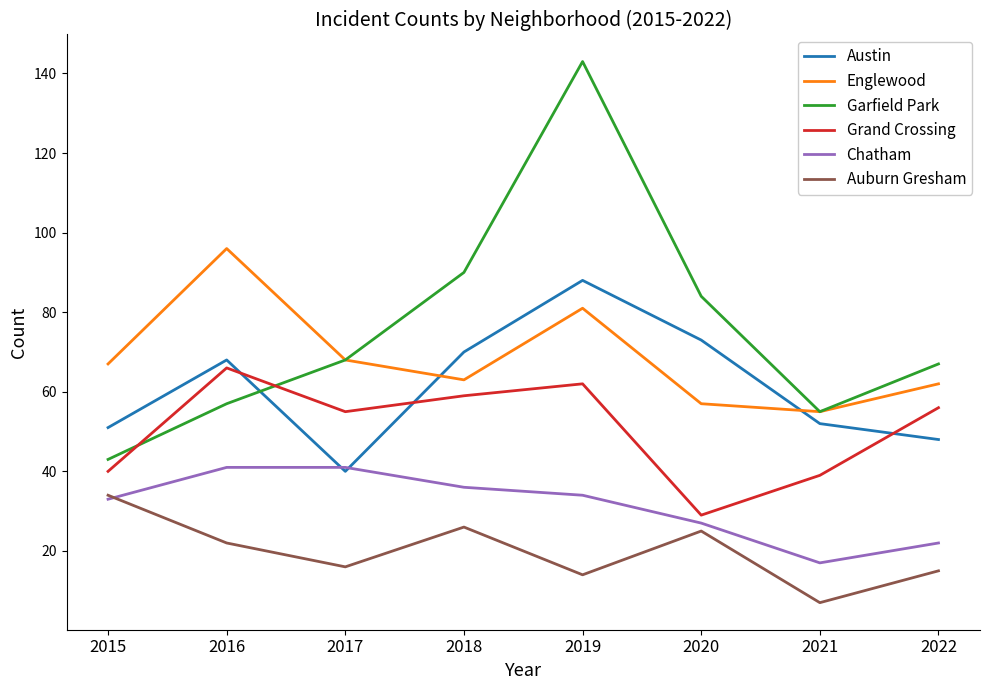

The Austin series shows 18 at 2020. True or false?

False